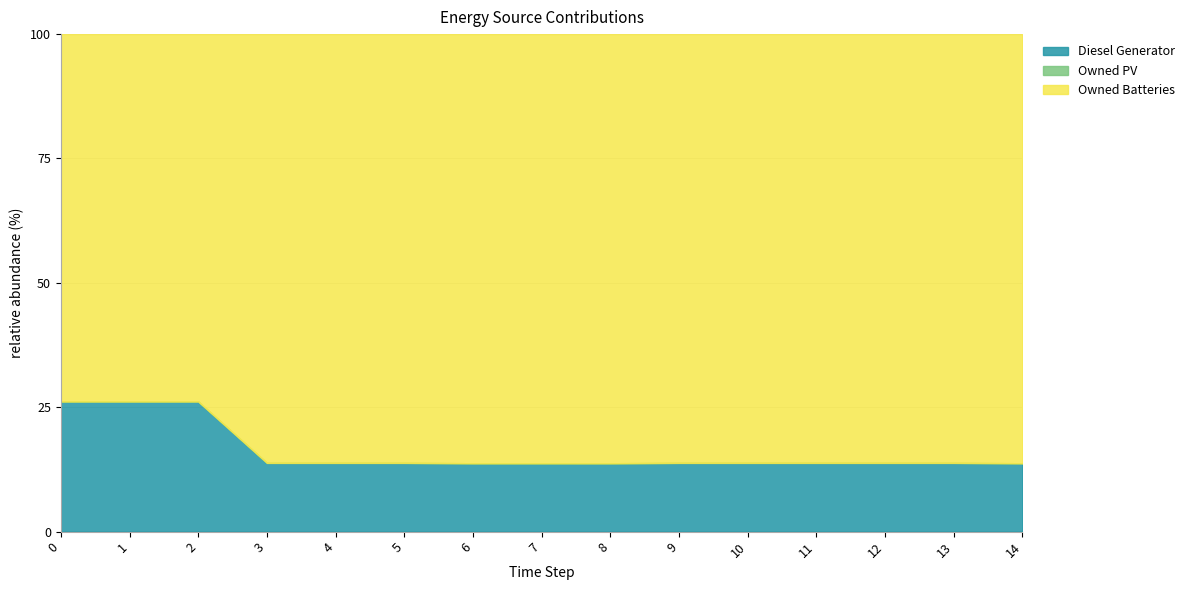

What is the lowest value of the Diesel Generator series?

13.7